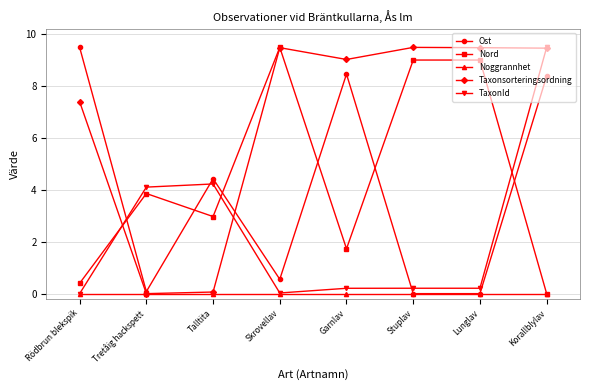

How many lines are shown in the chart?

5